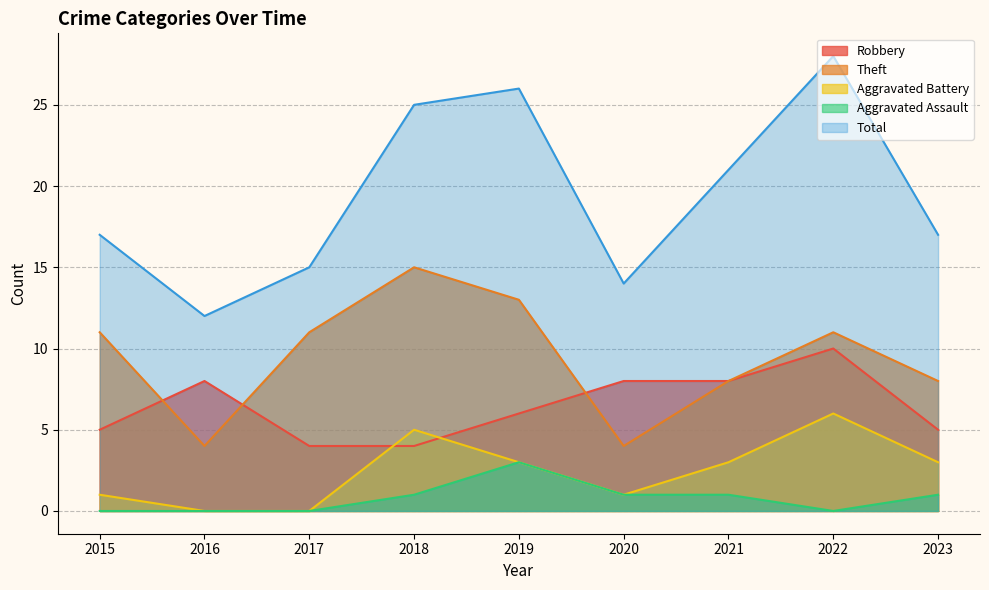

Which label corresponds to the largest value in the chart?

2022